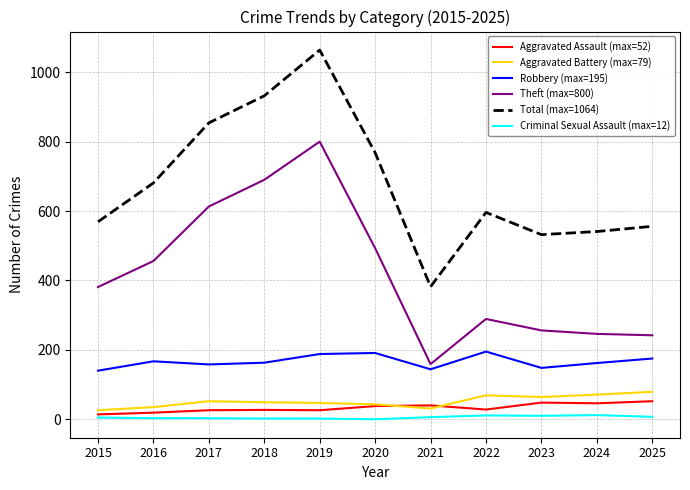

What is the total value across all series at 2025?

1111